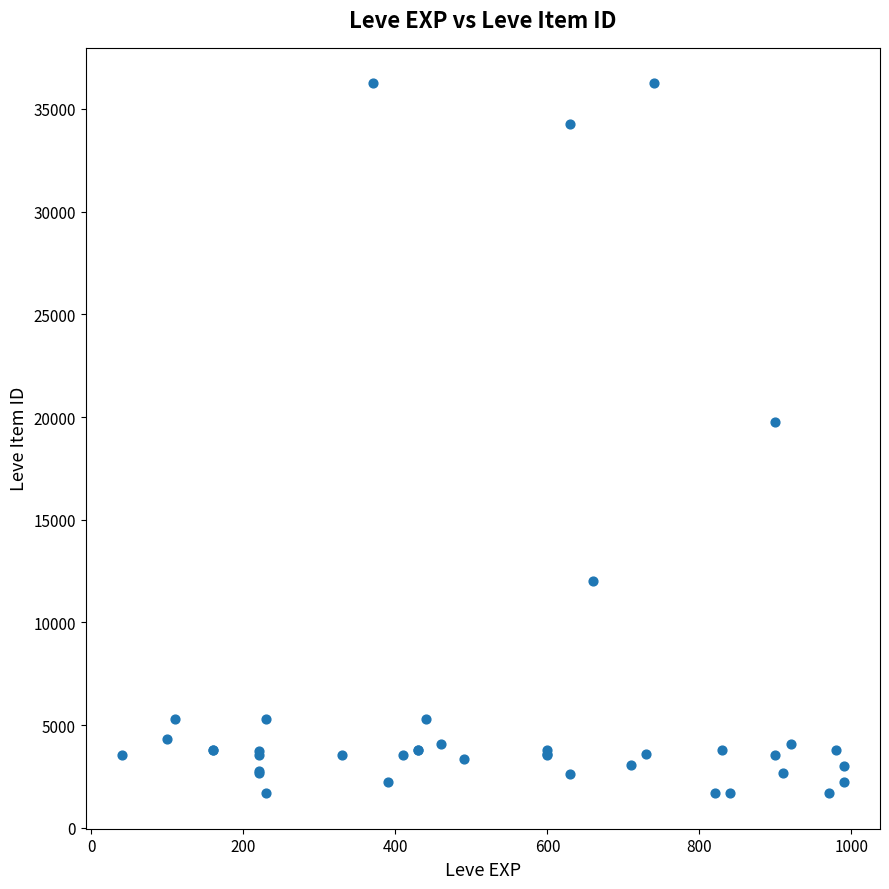

What Y value in the scatter plot is closest to 18967?

19744